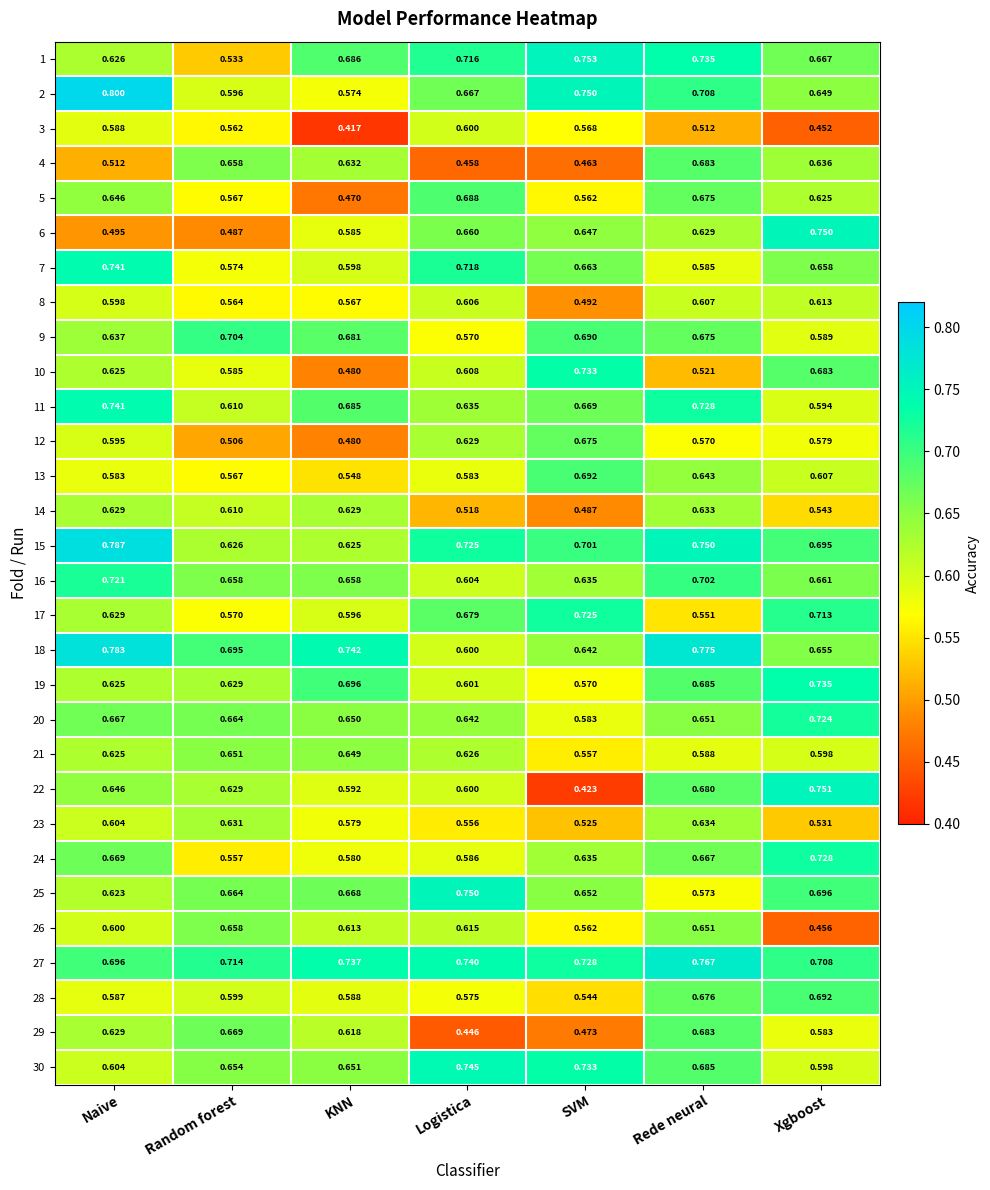

At which category is the sum across all series the highest?

Rede neural